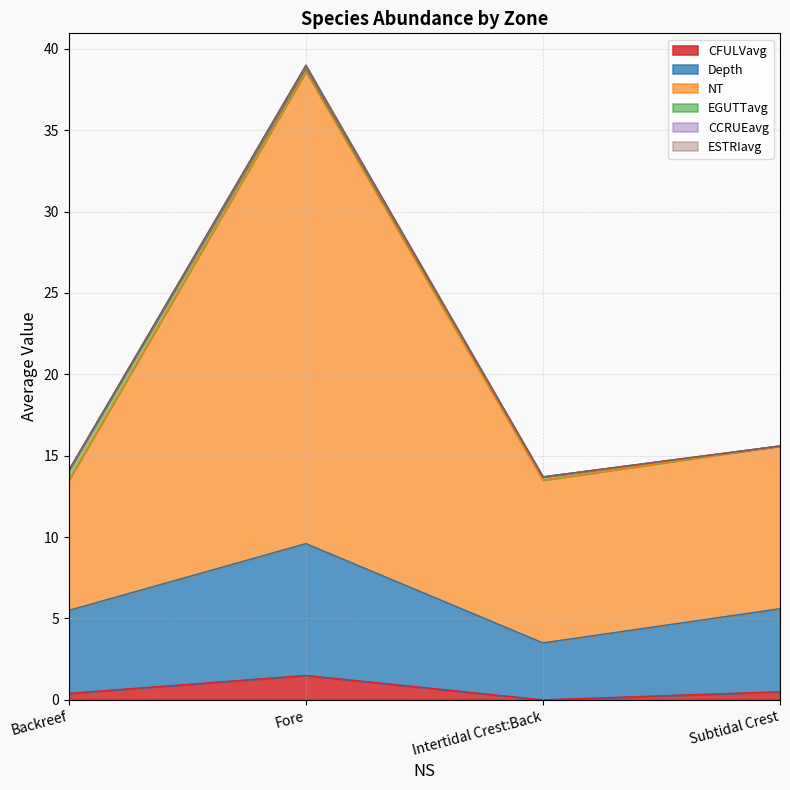

How many lines are shown in the chart?

6